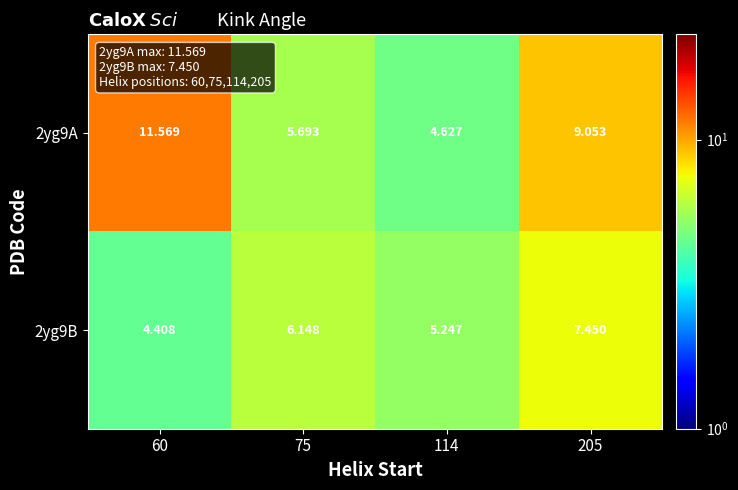

What is the spread (max minus min) of values at 114?

0.6